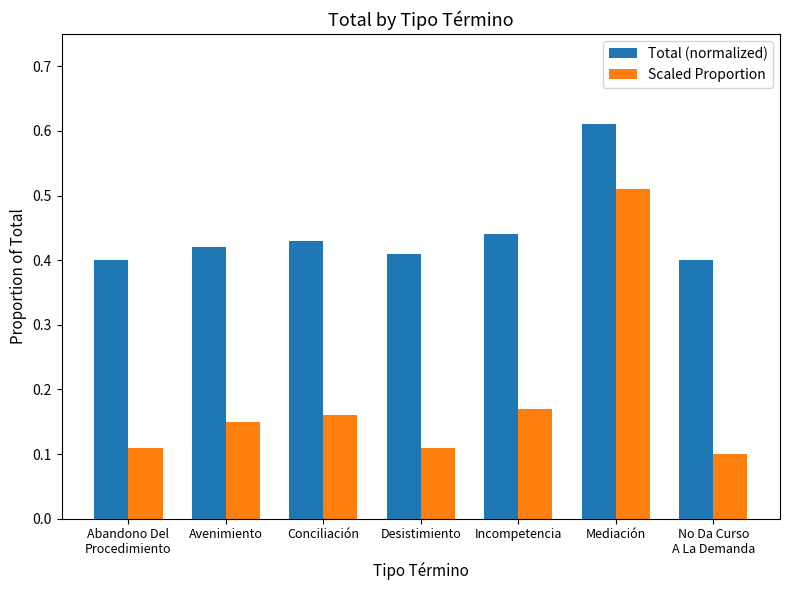

What is the label of the 7th bar from the right?

Abandono Del
Procedimiento